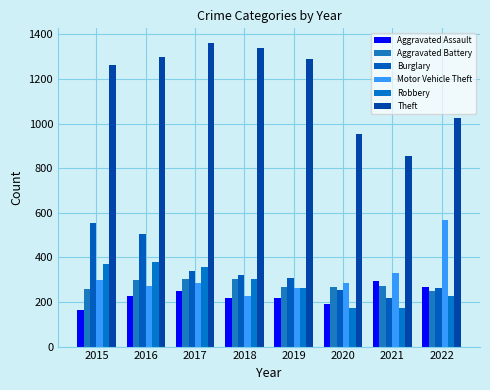

Reading right to left, list all the values displayed in this chart.

Aggravated Assault: 265	295	192	220	220	251	225	164
Aggravated Battery: 248	270	269	267	302	303	298	260
Burglary: 261	220	252	308	319	339	505	552
Motor Vehicle Theft: 567	332	287	262	225	285	272	299
Robbery: 227	175	174	264	302	356	381	372
Theft: 1023	856	954	1288	1337	1359	1297	1263